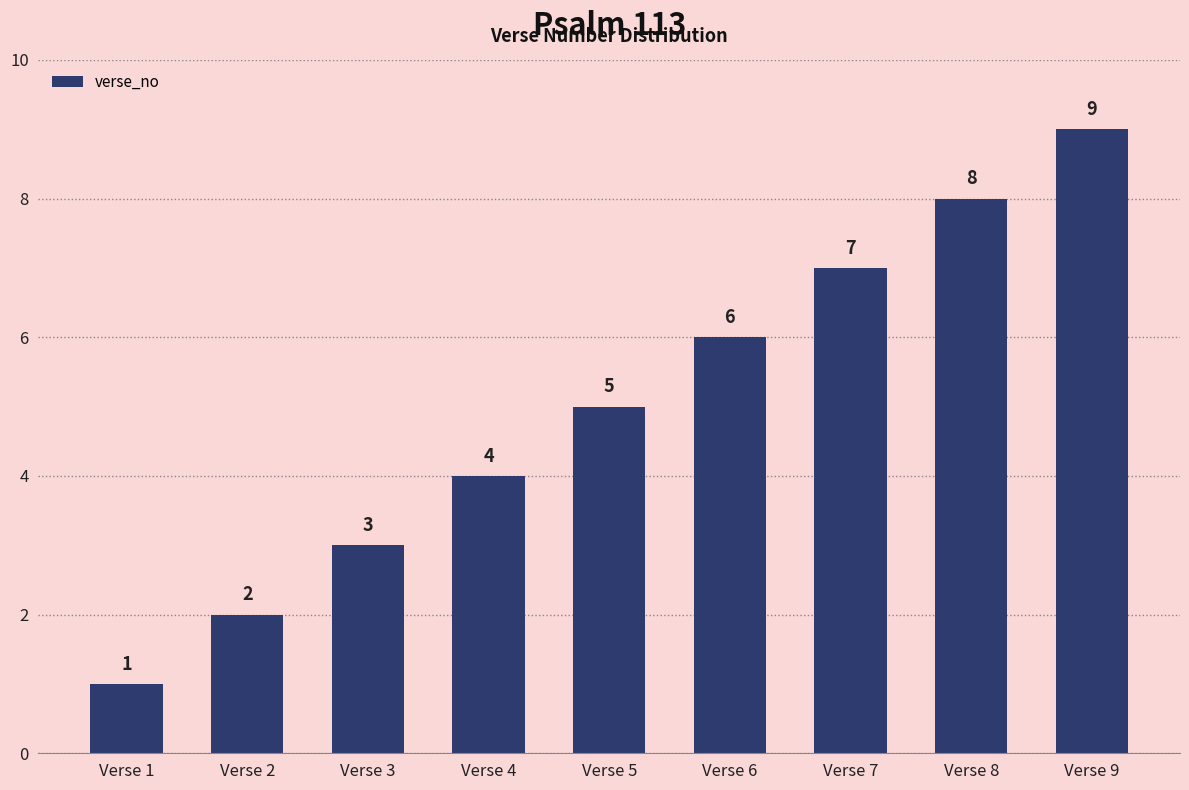

List the labels in order of value, smallest first.

Verse 1, Verse 2, Verse 3, Verse 4, Verse 5, Verse 6, Verse 7, Verse 8, Verse 9